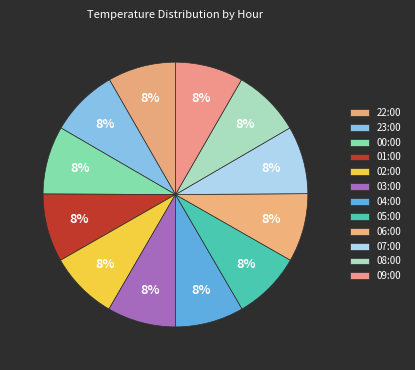

To the nearest percent, what is the average slice percentage?

8%